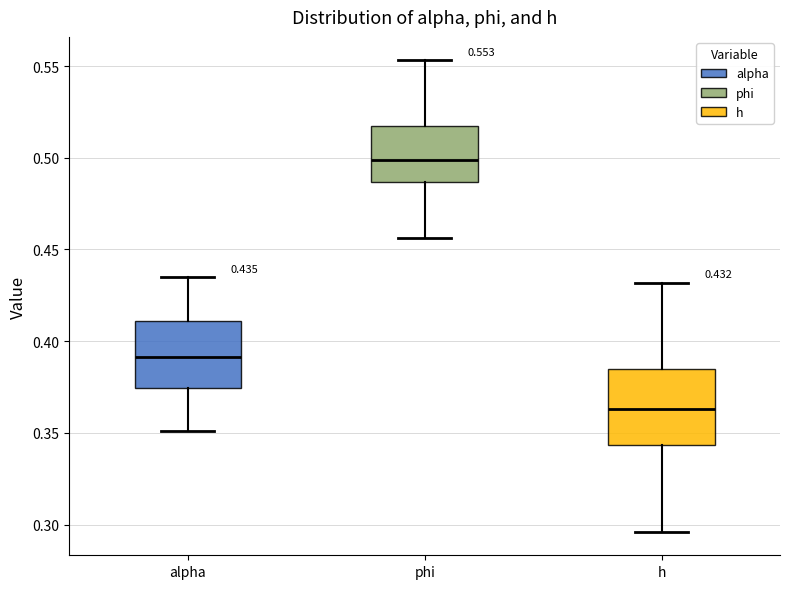

Which box's median line is the lowest?

h